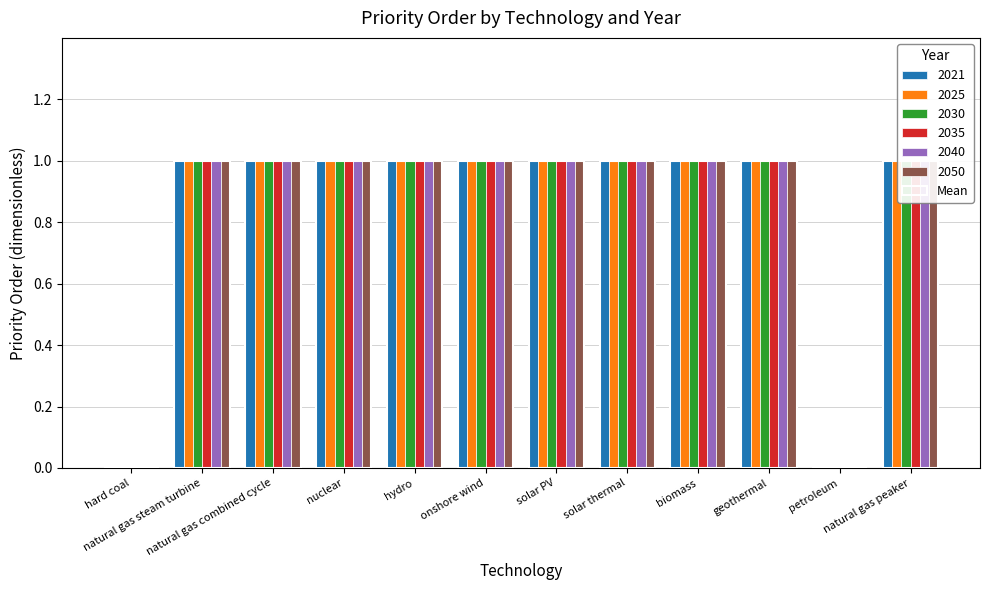

Rank the categories by value from highest to lowest.

natural gas steam turbine, natural gas combined cycle, nuclear, hydro, onshore wind, solar PV, solar thermal, biomass, geothermal, natural gas peaker, hard coal, petroleum